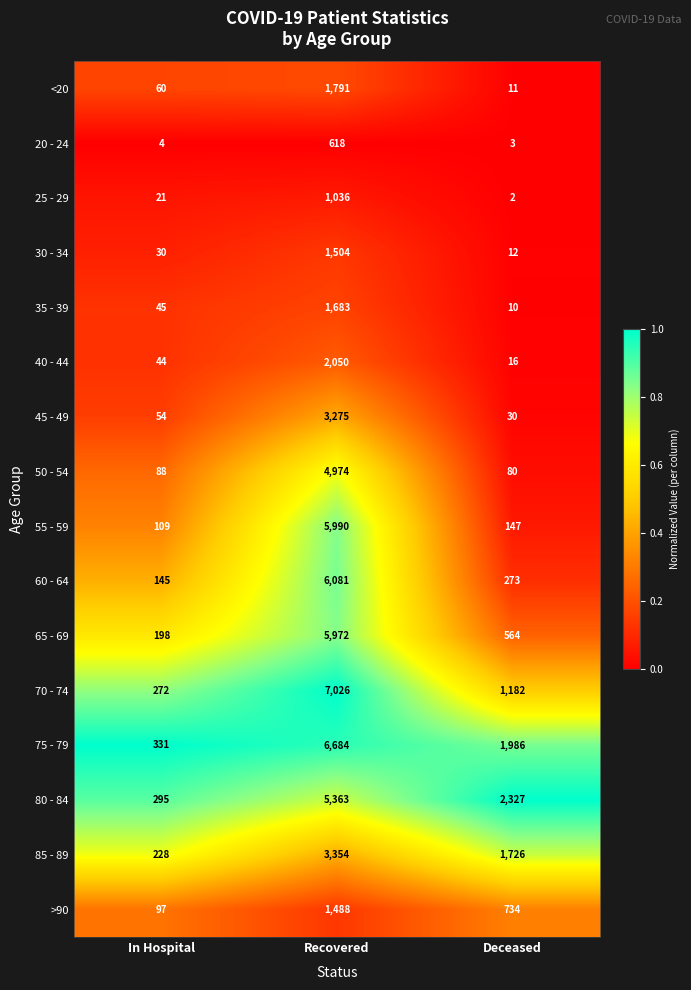

Which category has the lowest value across all series?

Deceased